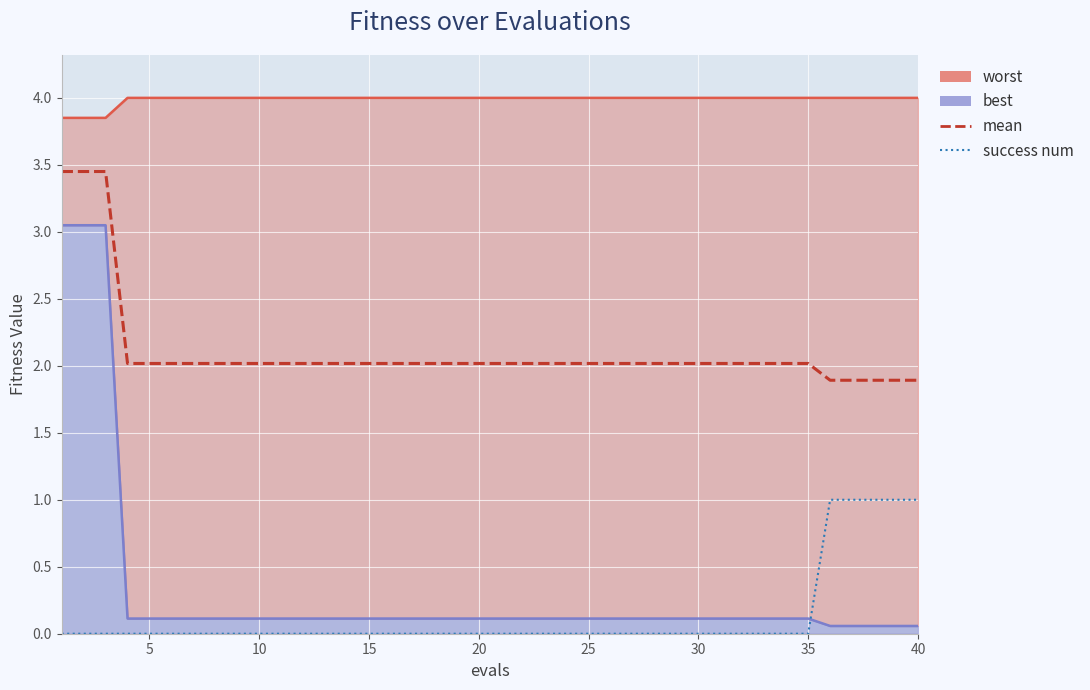

Is the value of mean at 21 greater than the value of best at 36?

Yes